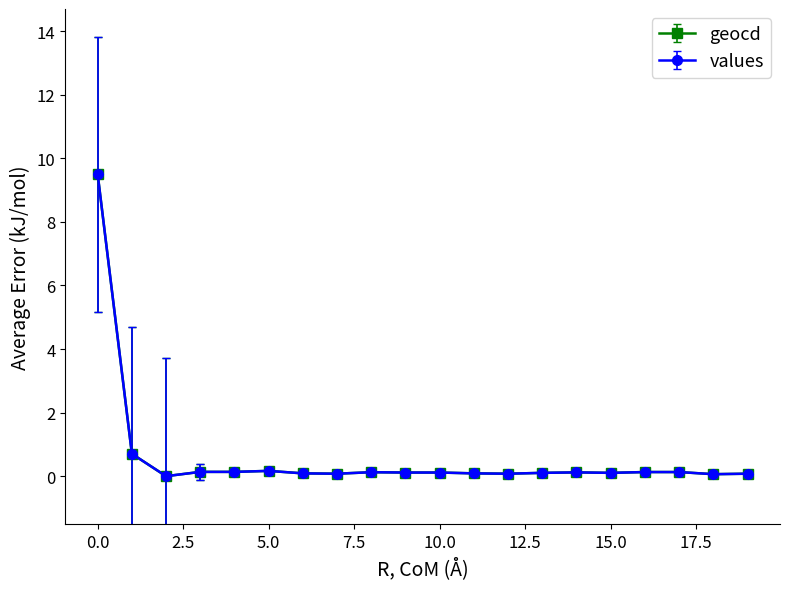

What is the difference between the maximum and second lowest values in the values series?

9.4